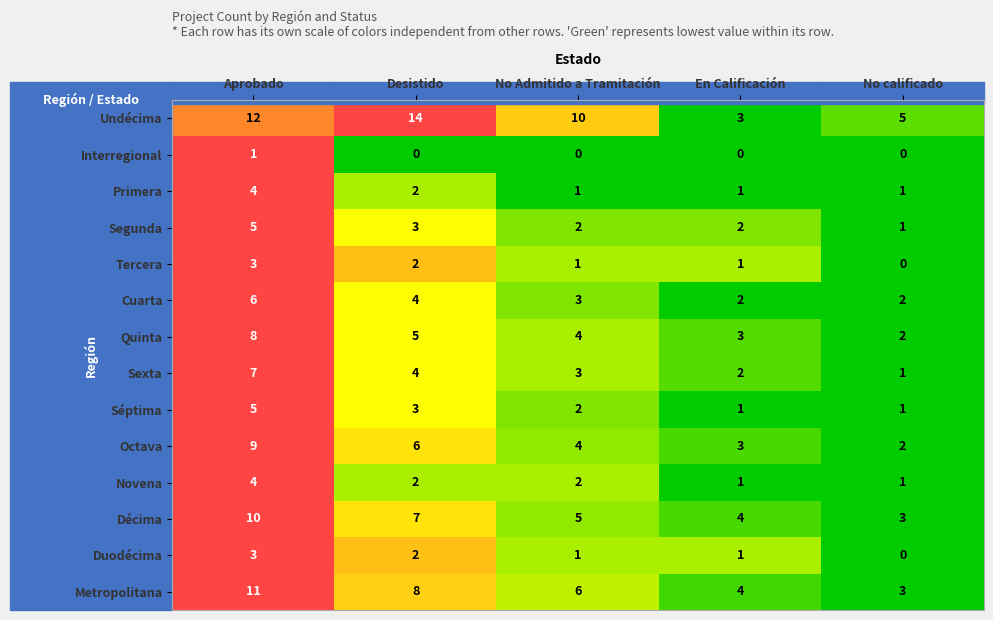

True or false: Interregional has a value of -1 at En Calificación.

False